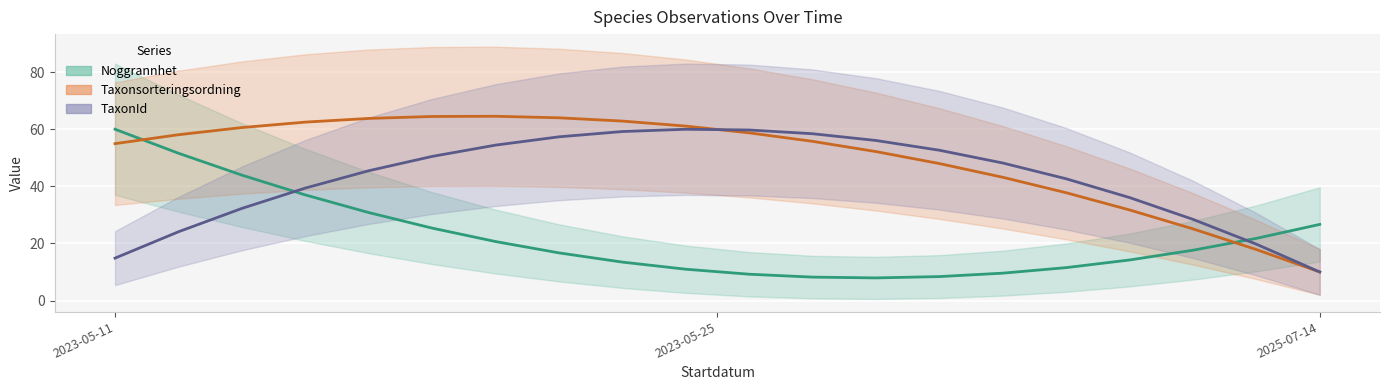

The value of TaxonId (line) at 10 is 59.7. True or false?

True